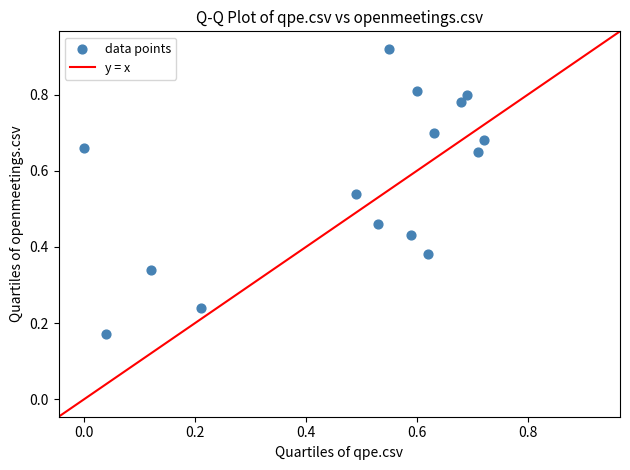

How many points are shown in the scatter plot?

15